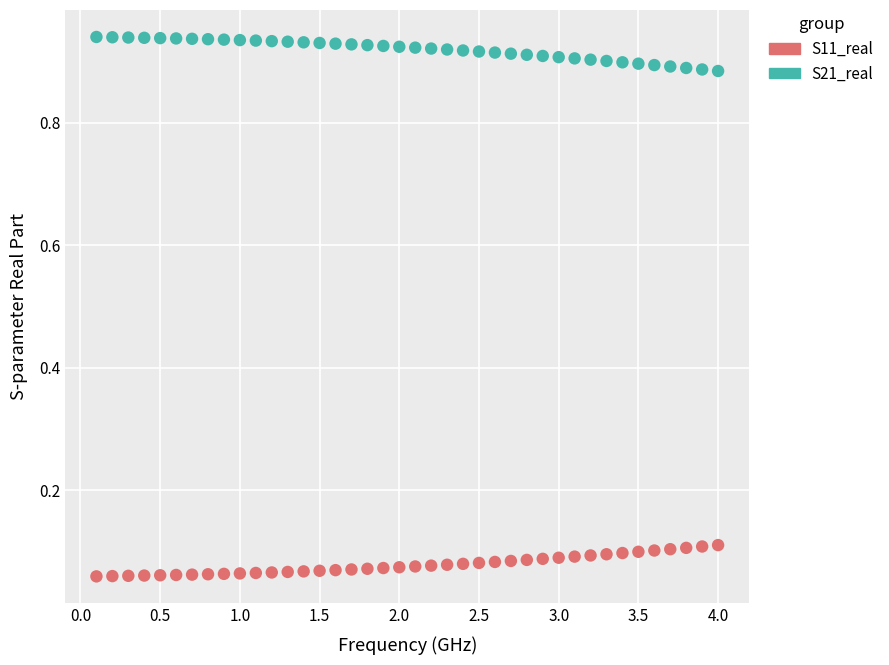

Which series reaches the minimum Y coordinate?

S11_real